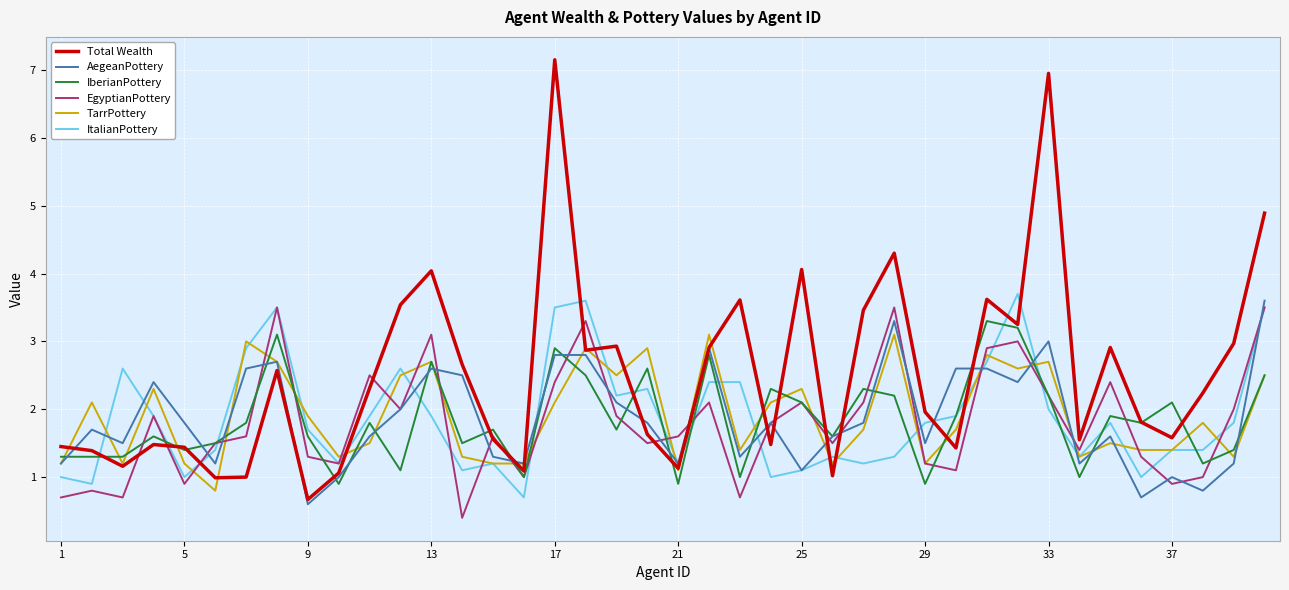

Which series has the widest spread of values?

Total Wealth